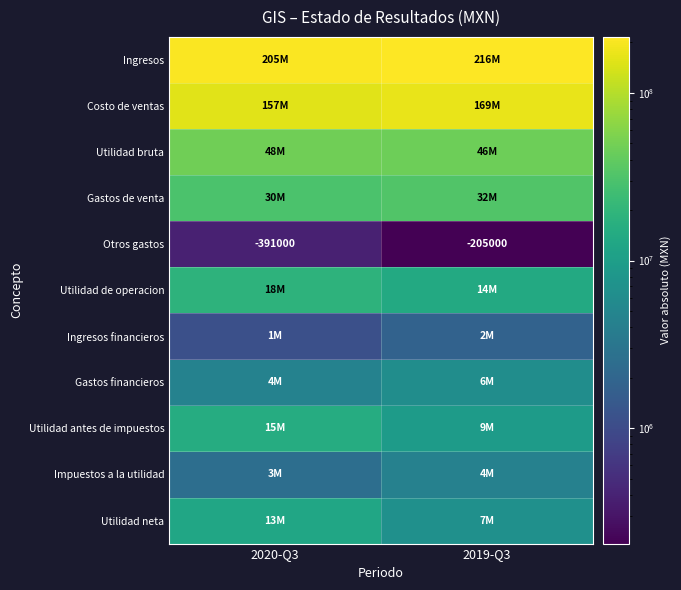

At which category is the sum across all series the highest?

2019-Q3